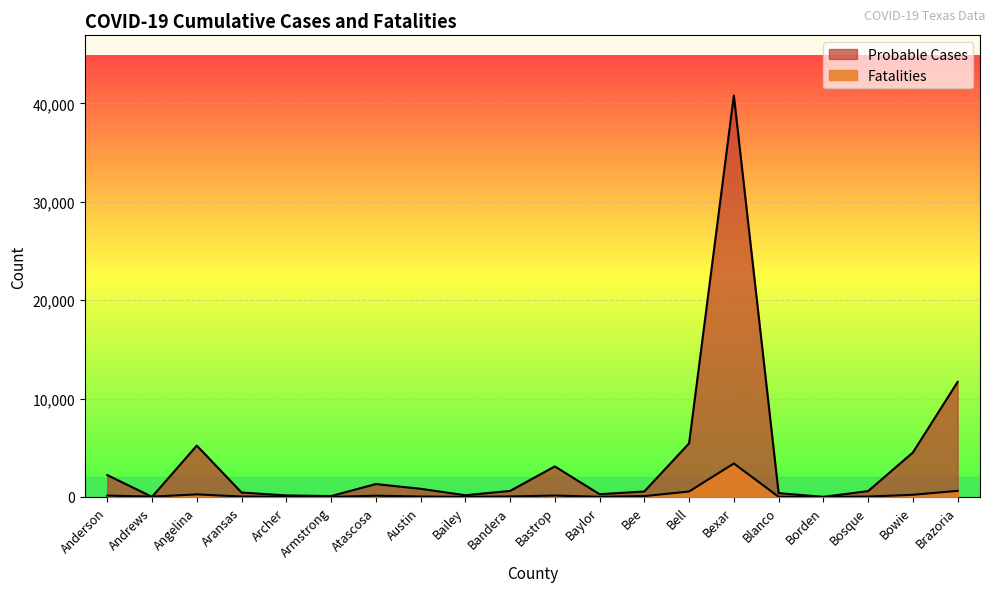

What is the value of the Fatalities point at the 19th from the left?

220